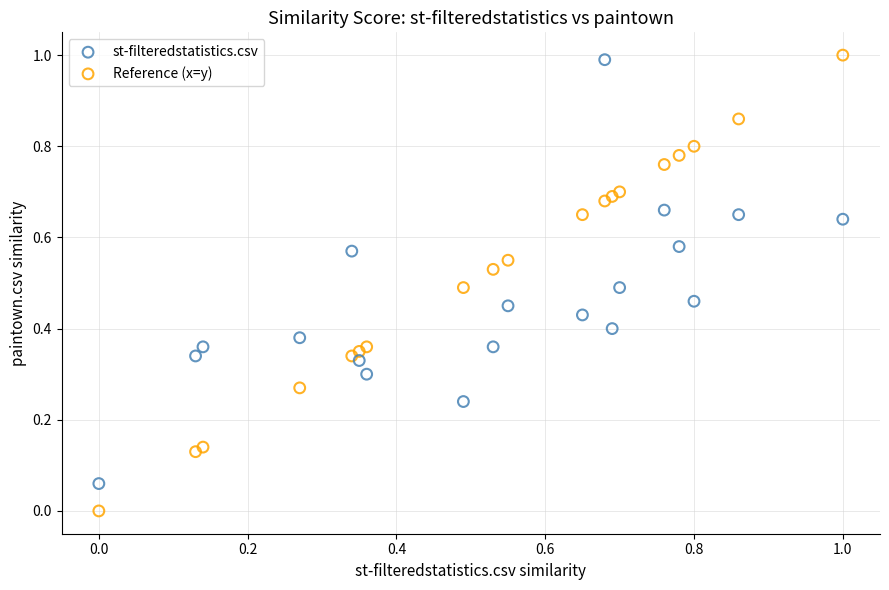

What is the X range (max minus min) for the scatter plot?

1.0